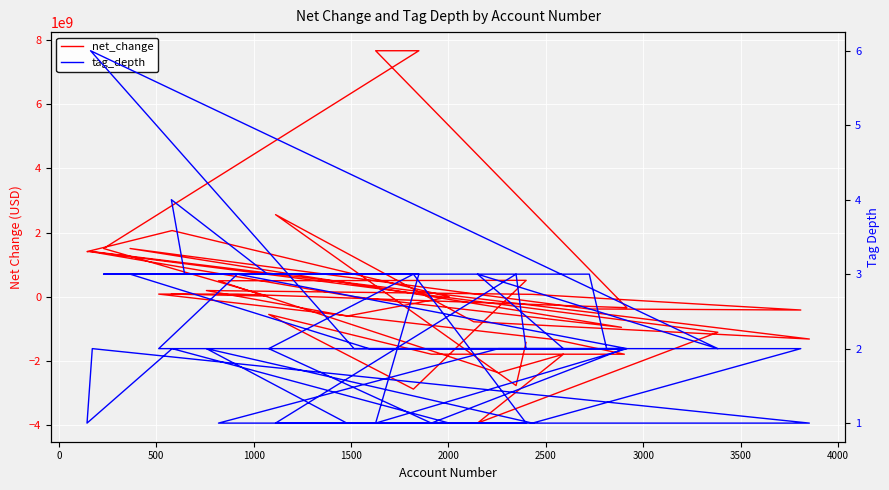

List the series in order of their peak value, highest first.

net_change, tag_depth